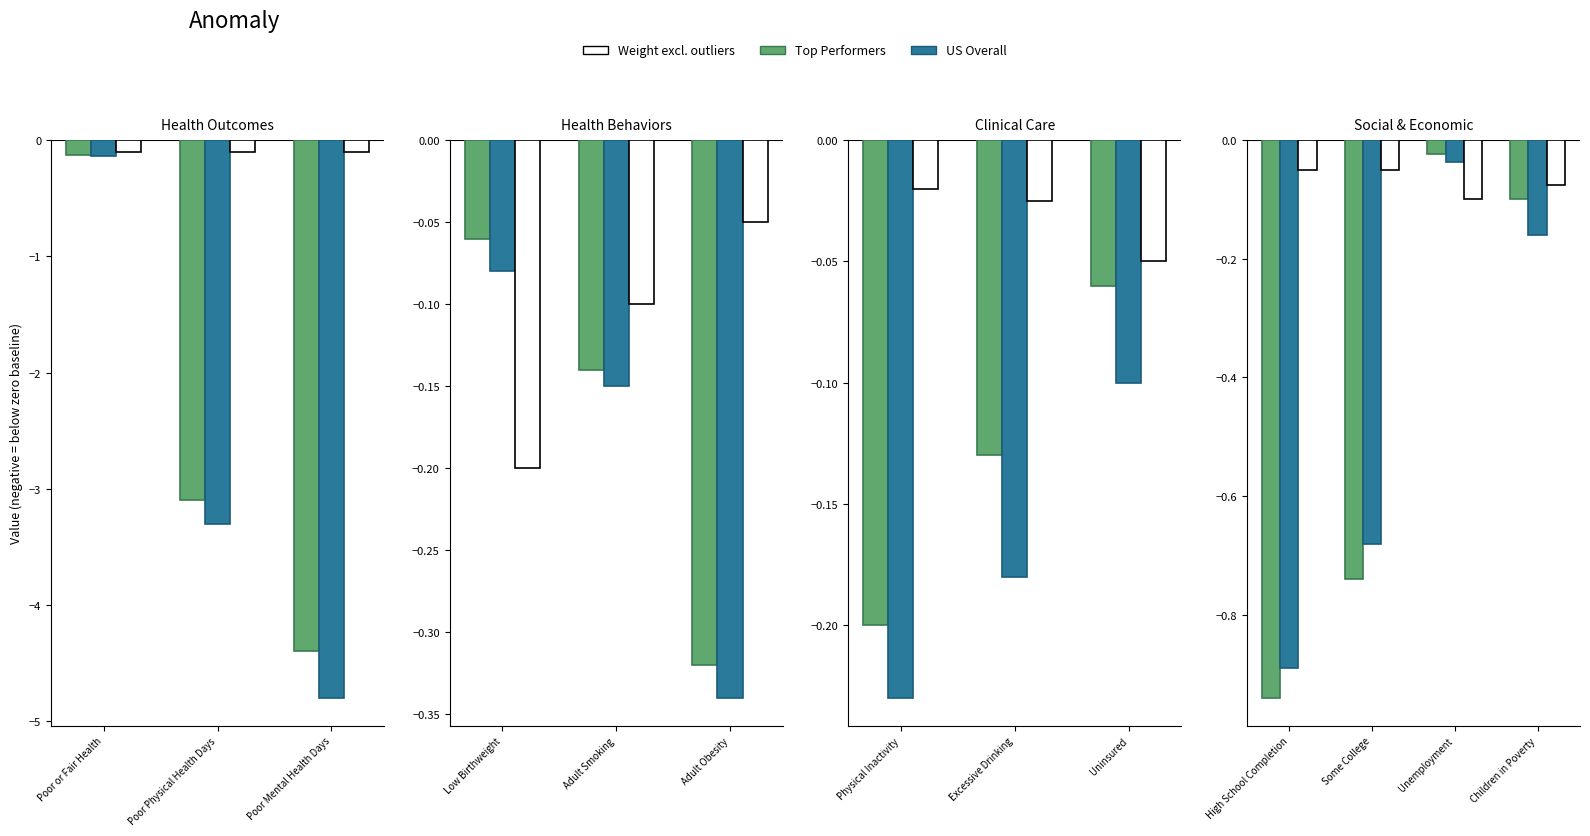

The Weight series shows -0.1 at High School Completion. True or false?

False